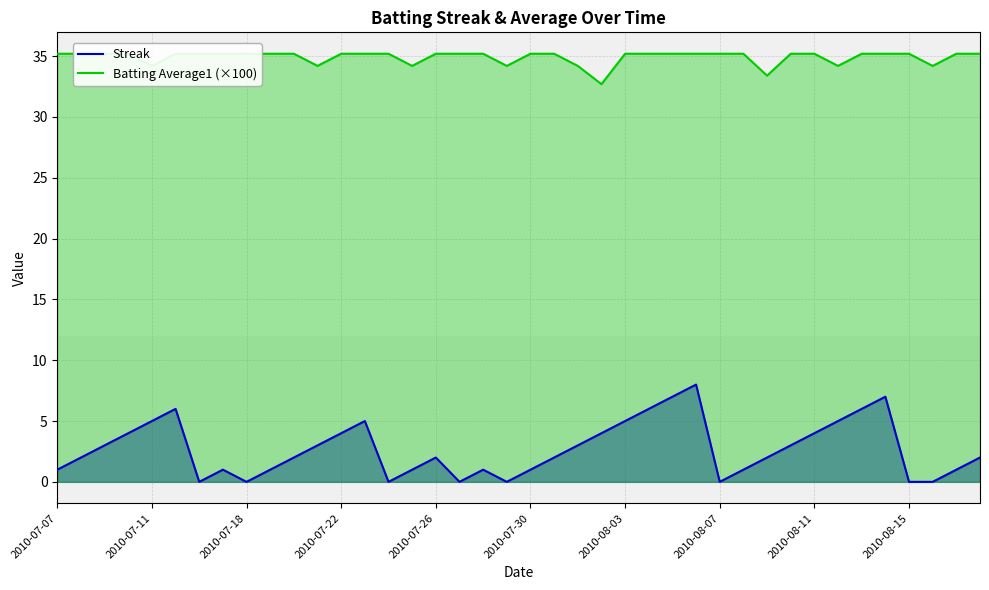

The Streak series shows 6 at 2010-07-22. True or false?

False